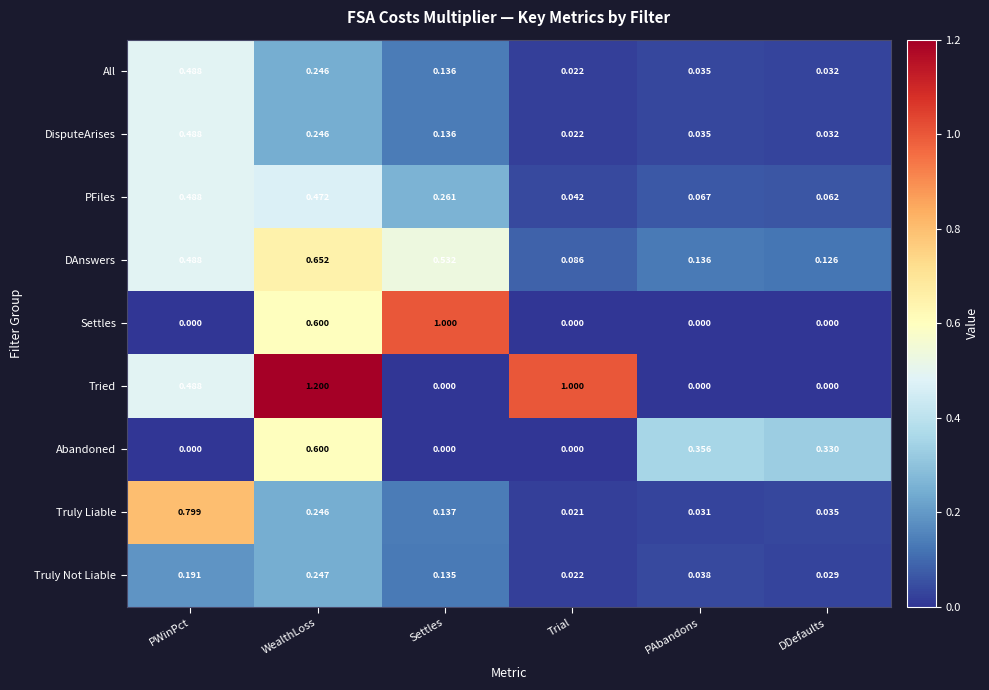

List the labels in order of All value, largest first.

PWinPct, WealthLoss, Settles, PAbandons, DDefaults, Trial